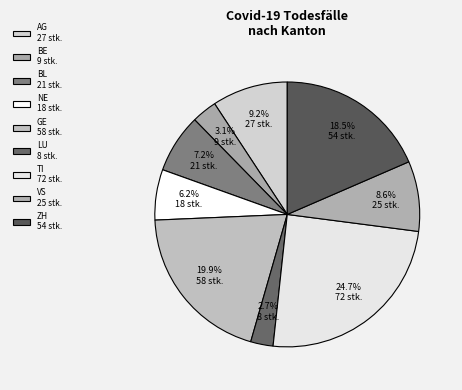

Count the number of slices in the pie.

9